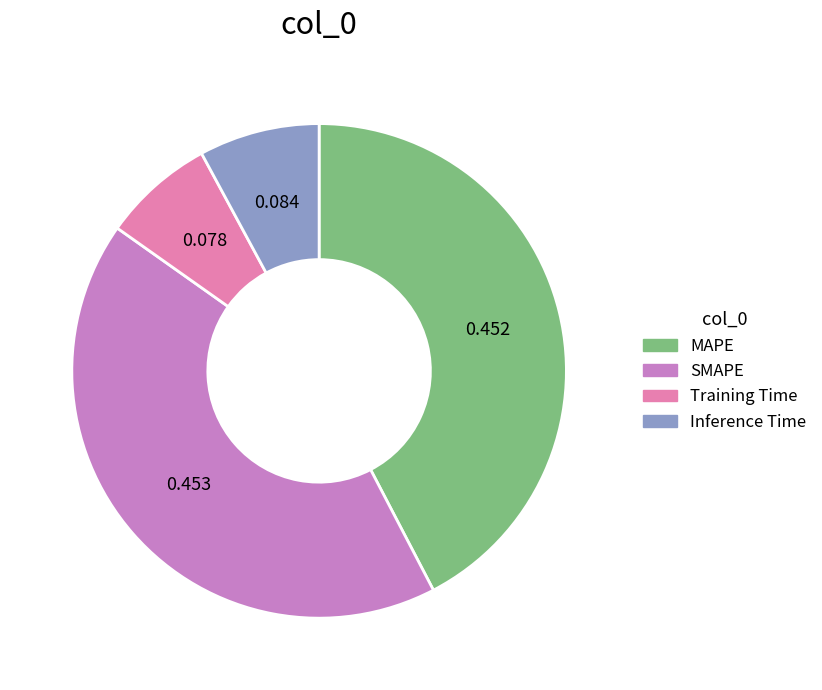

How many slices are in this pie chart?

4